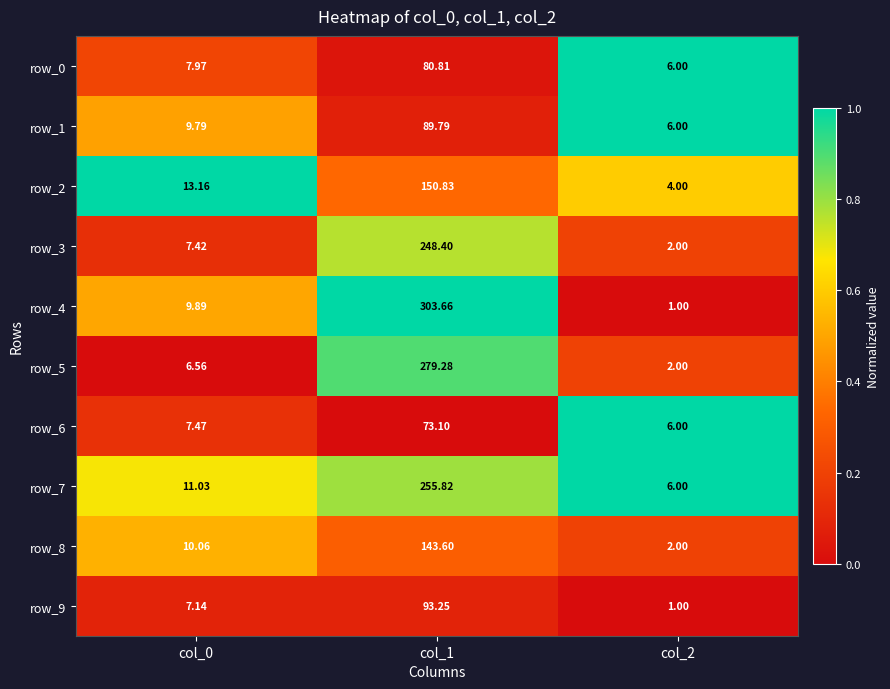

How many data points in row_9 are less than 7?

1